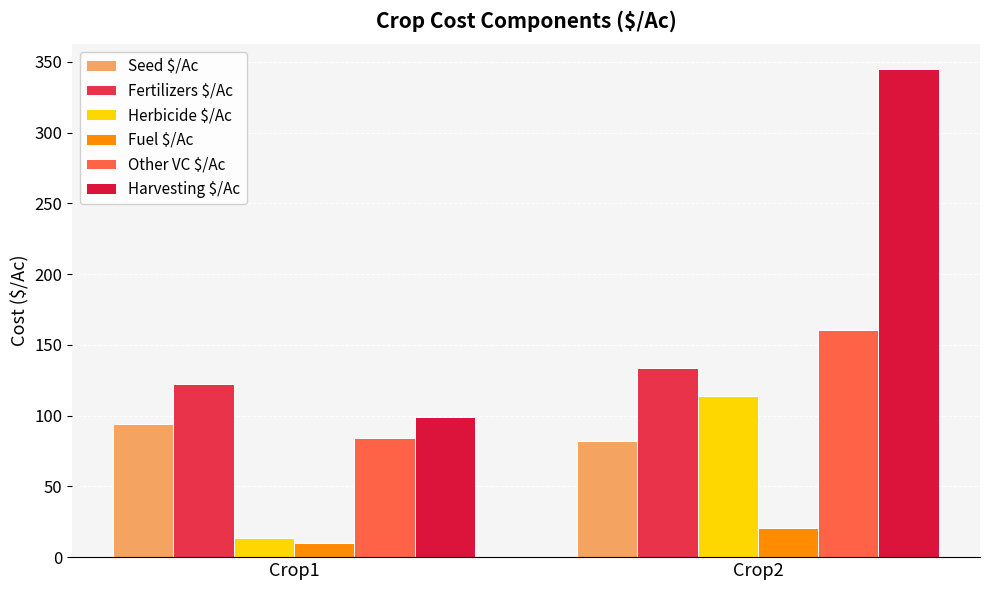

What value does the Fertilizers $/Ac series have at Crop2?

133.4